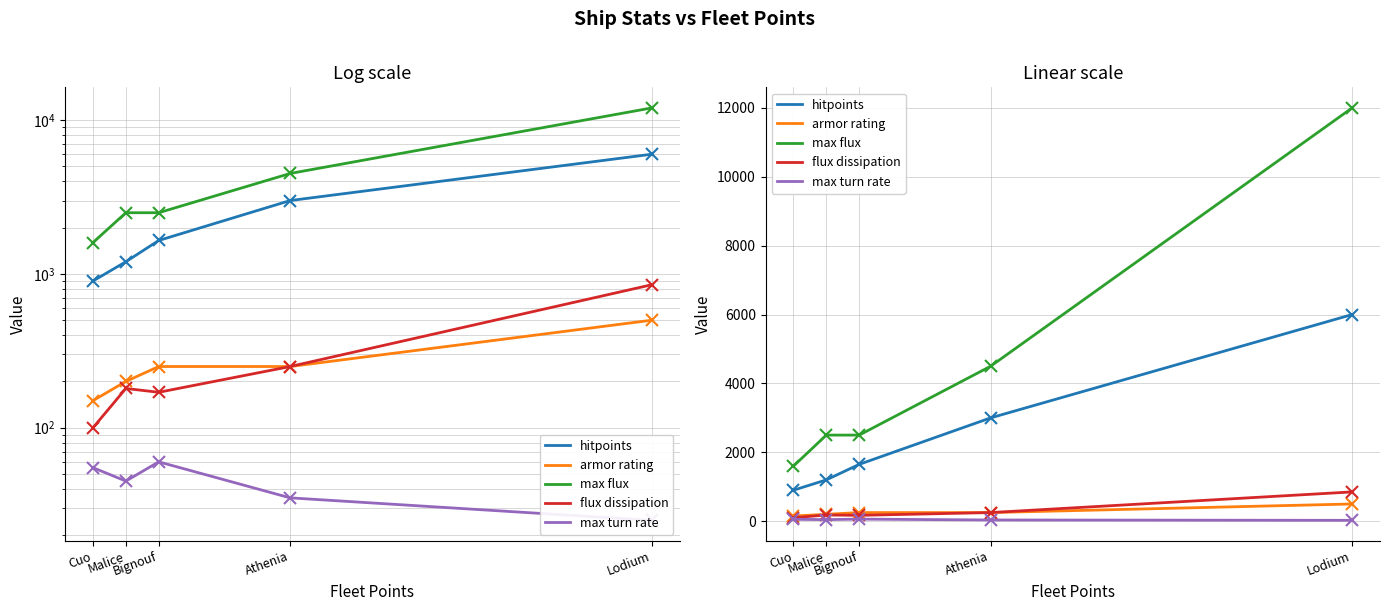

What is the label of the 4th point from the right?

Malice